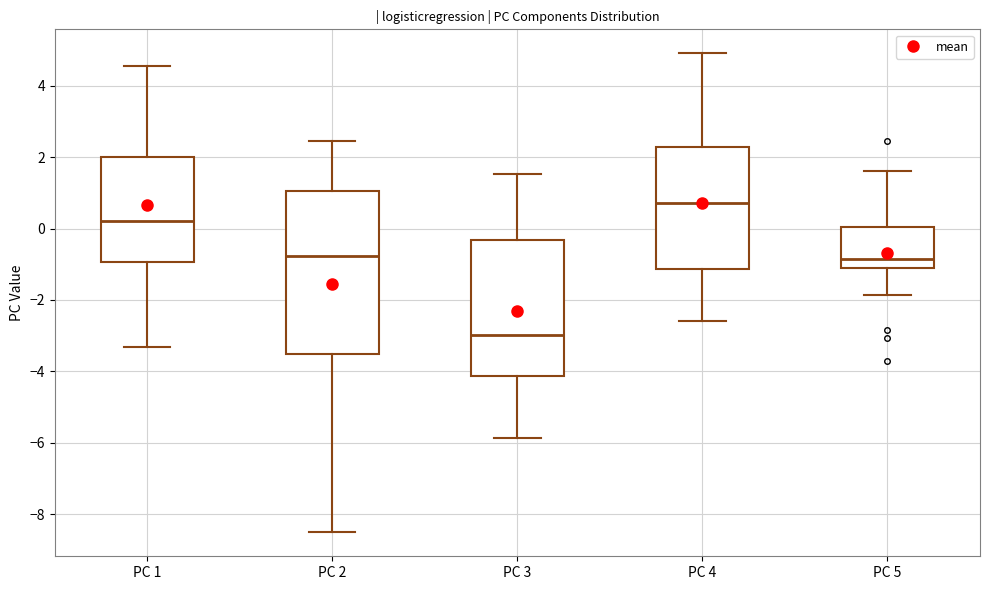

Reading left to right, transcribe this box plot: for each box, give where its median line is, the range the box spans, and where its two whiskers end, as read against the y-axis. The values are not printed on the chart, so give them approximately, as read against the axis.

PC 1: median 0.2, box -1.0 to 2.0, whiskers -3.4 to 4.6
PC 2: median -0.8, box -3.6 to 1.0, whiskers -8.6 to 2.4
PC 3: median -3.0, box -4.2 to -0.4, whiskers -5.8 to 1.6
PC 4: median 0.8, box -1.2 to 2.2, whiskers -2.6 to 5.0
PC 5: median -0.8, box -1.2 to 0.0, whiskers -1.8 to 1.6